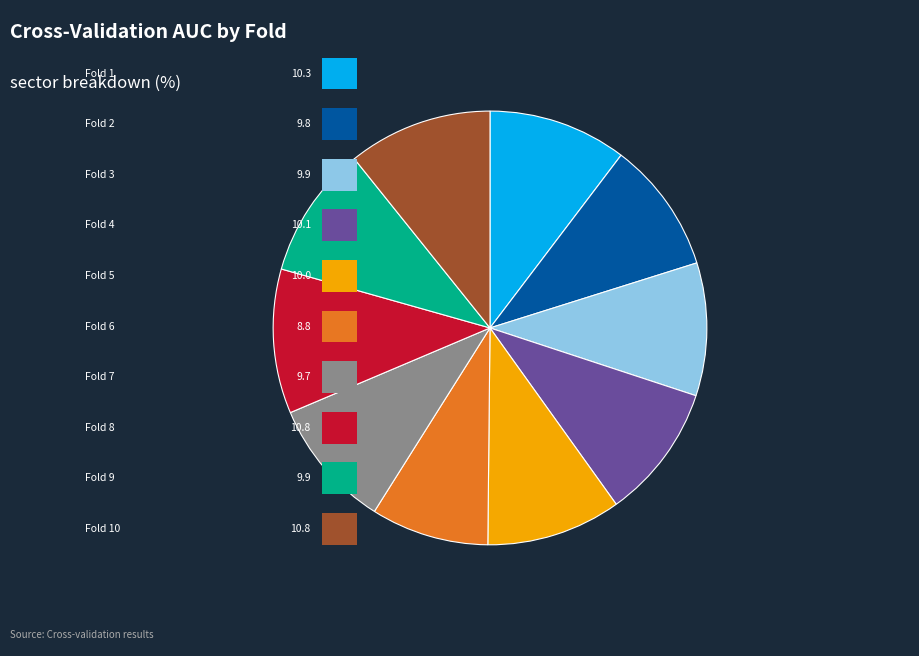

To the nearest percent, what portion does Fold 5 represent?

10%